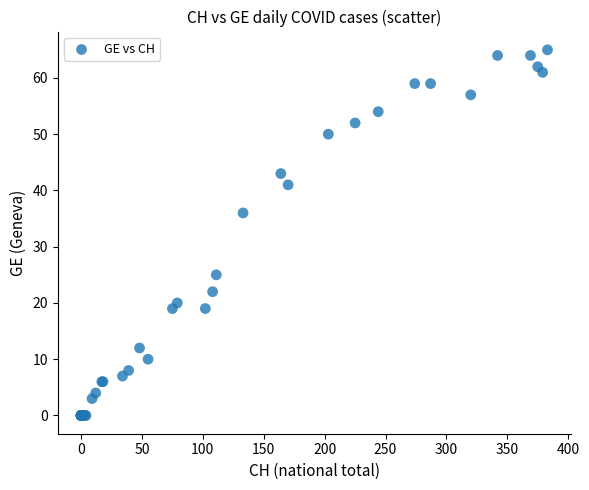

What Y value in the scatter plot is closest to 32?

36